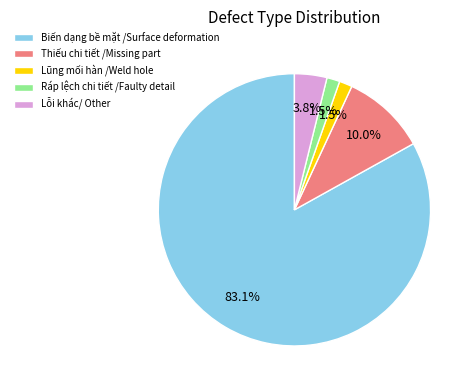

Combined, do Lỗi khác/ Other and Lũng mối hàn /Weld hole account for over 50%?

No